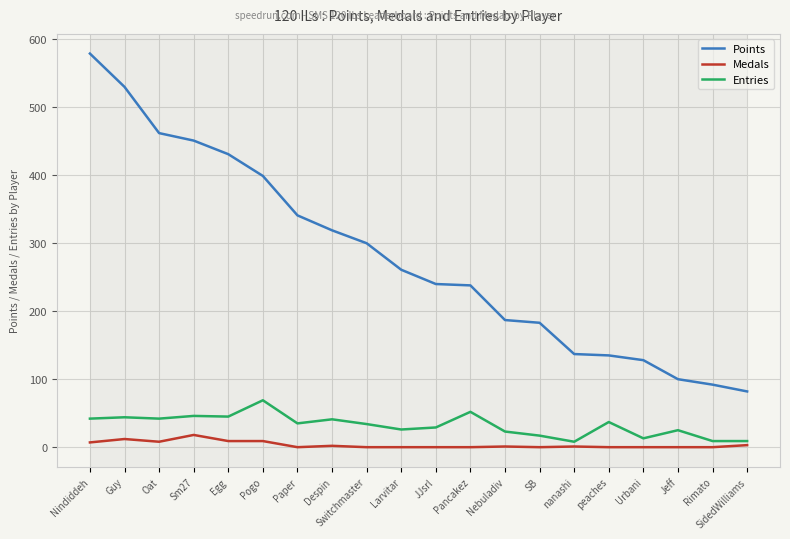

List the series in order of their peak value, highest first.

Points, Entries, Medals